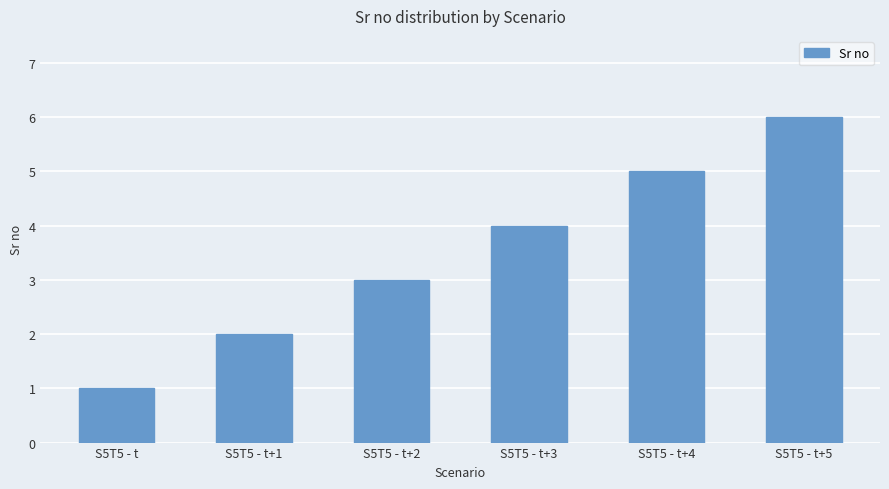

What is the difference between the maximum and minimum values?

5